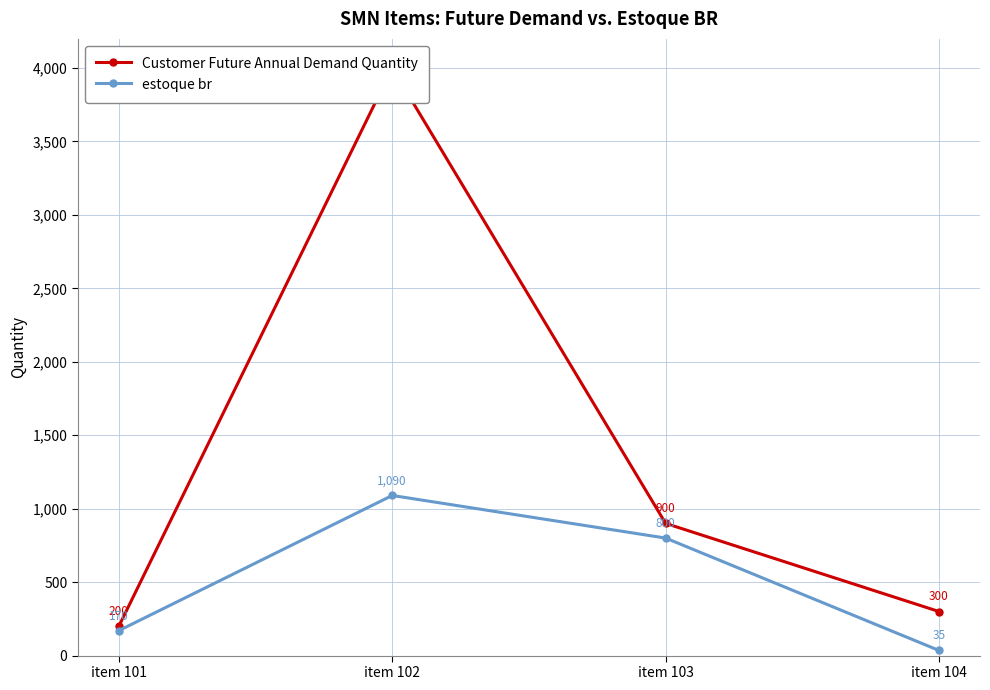

Reading right to left, list all the values displayed in this chart.

Customer Future Annual Demand Quantity: item 104=300	item 103=900	item 102=4000	item 101=200
estoque br: item 104=35	item 103=800	item 102=1090	item 101=170